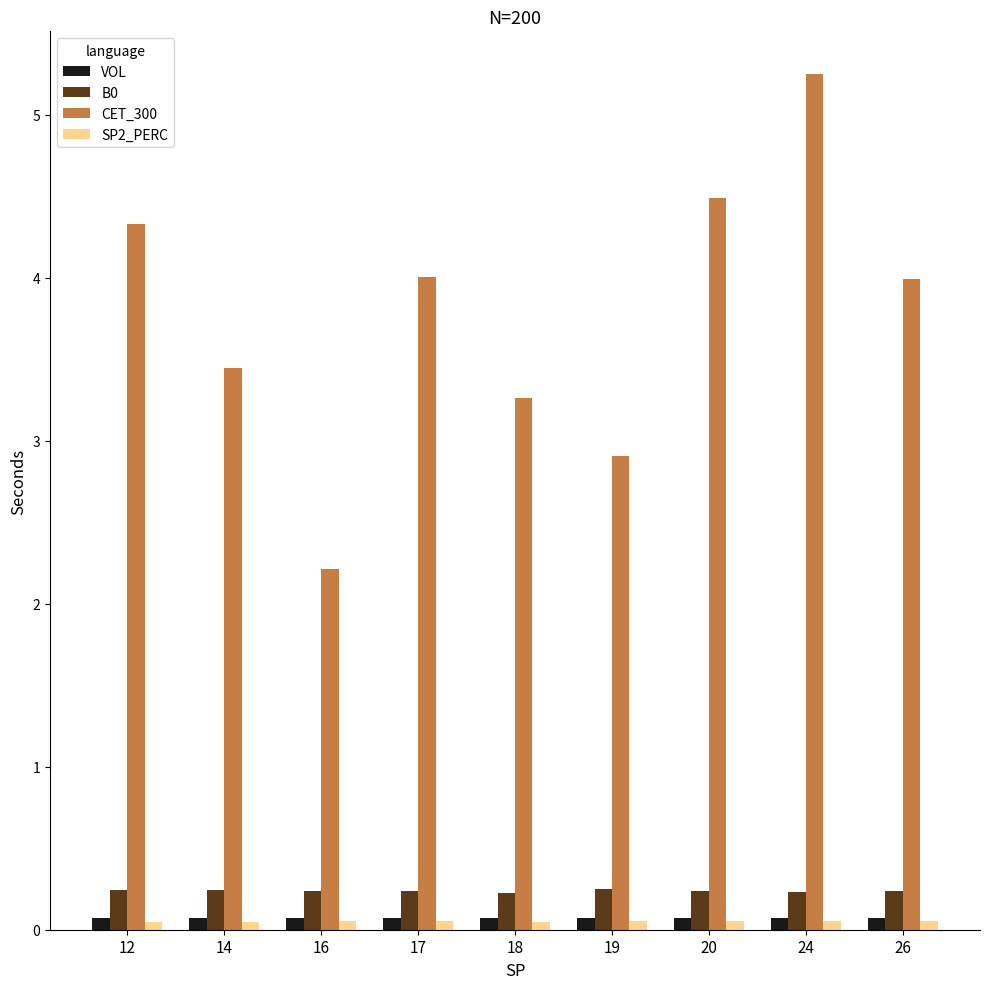

True or false: VOL has a value of 0.1 at 24.

True